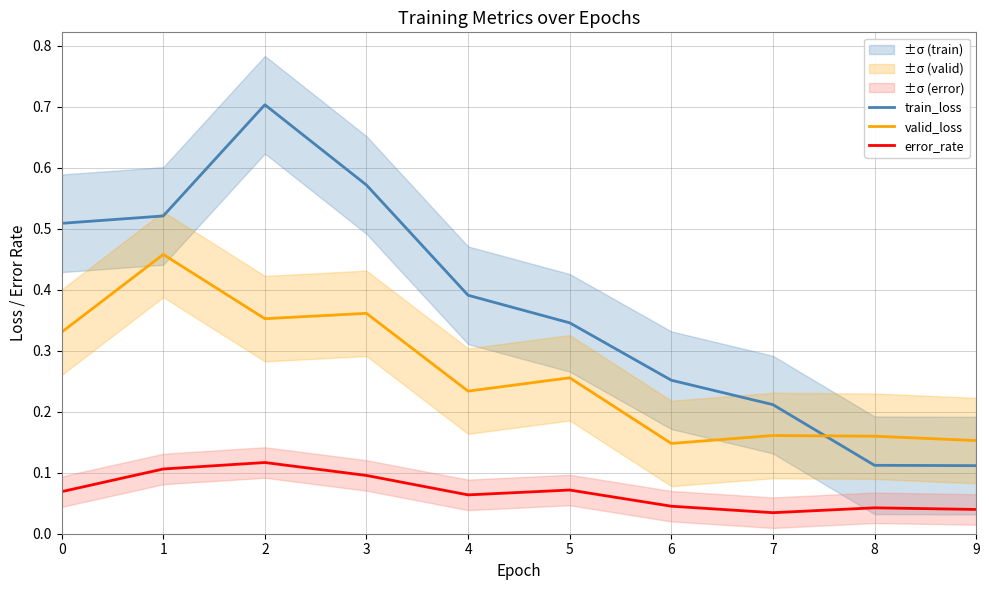

How many categories are shown in the chart?

10